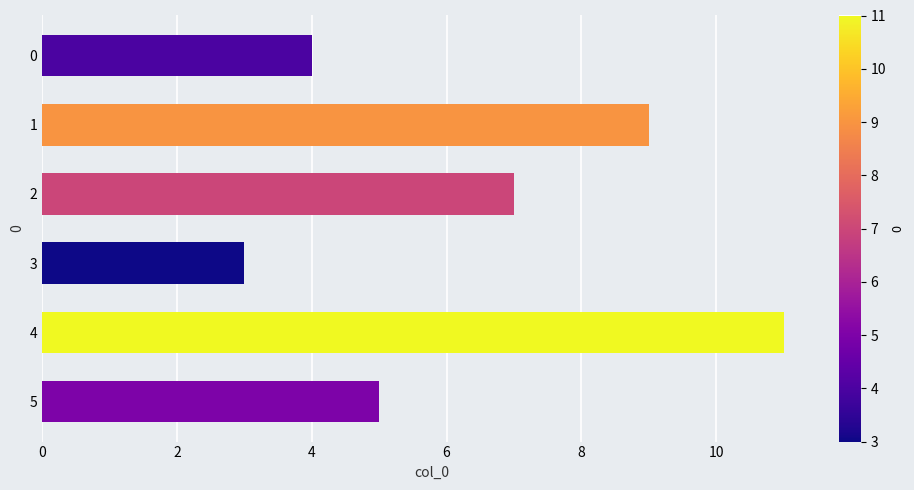

The chart shows a value of 11 at 4. True or false?

True